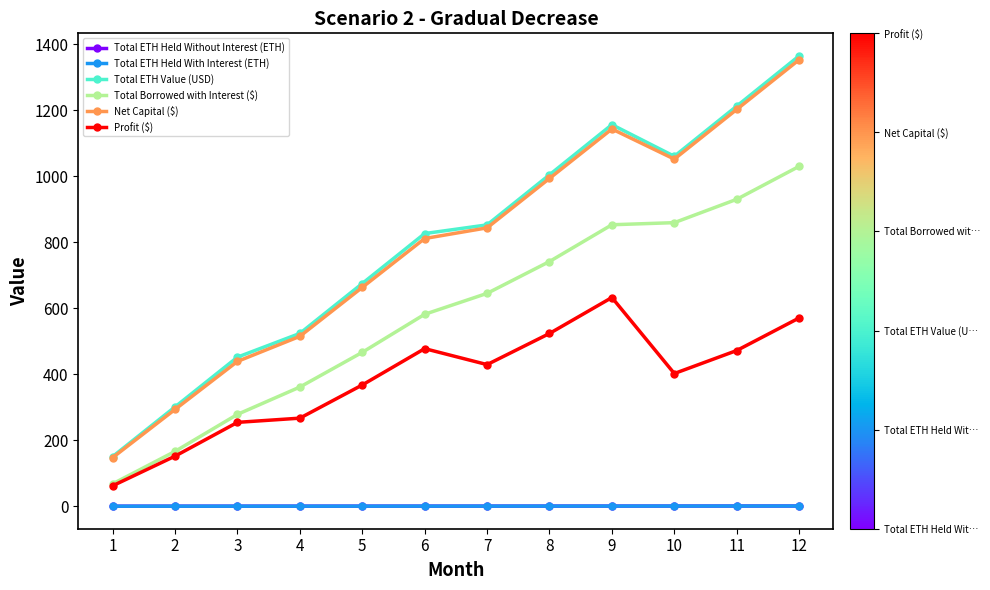

True or false: Total ETH Held With Interest (ETH) and Total ETH Value (USD) cross at least once.

False